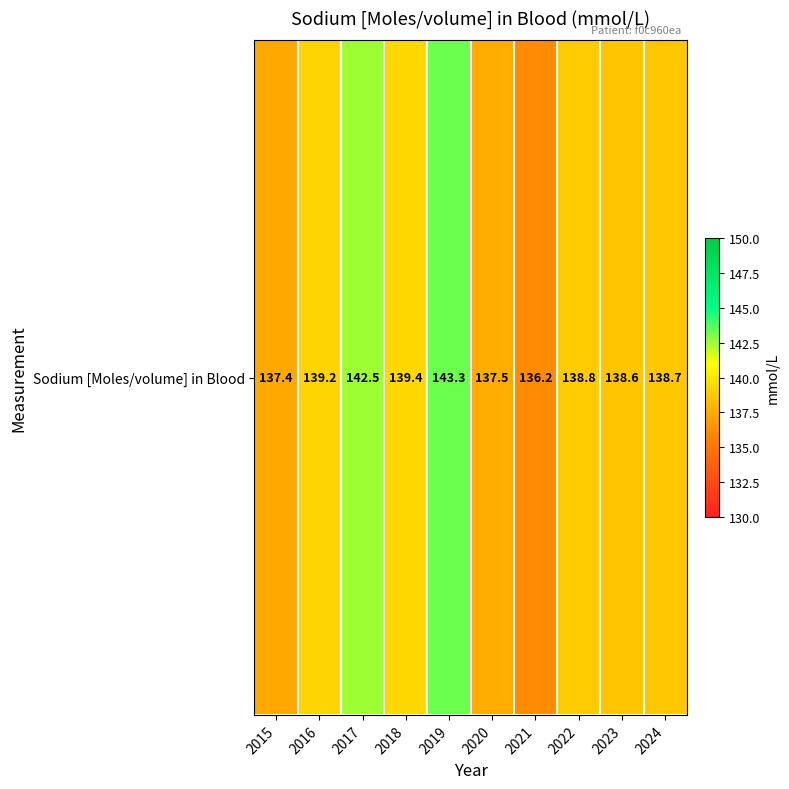

What is the change in value from 2019 to 2023?

-4.7